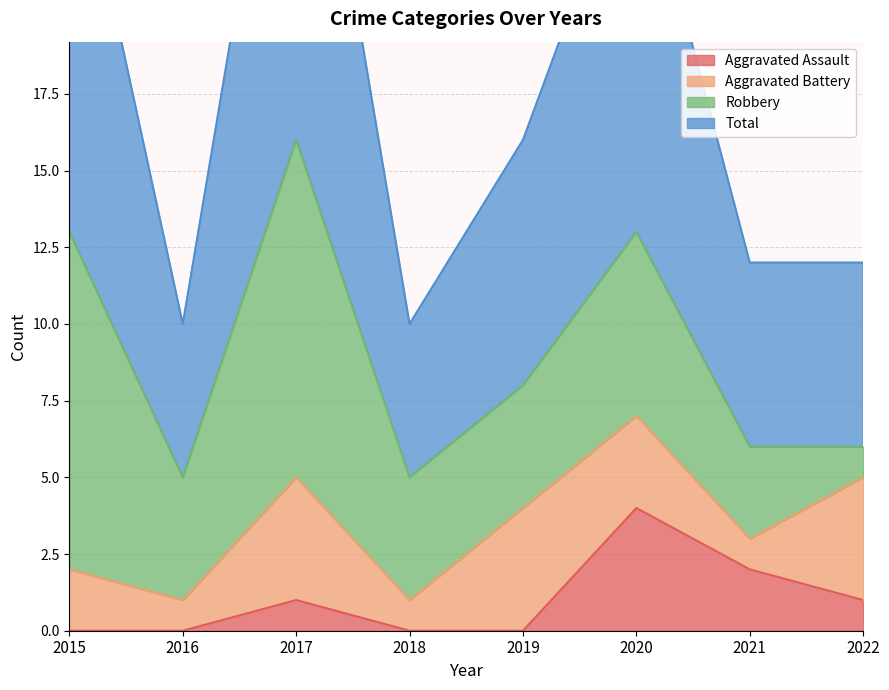

Count the number of categories in the chart.

8